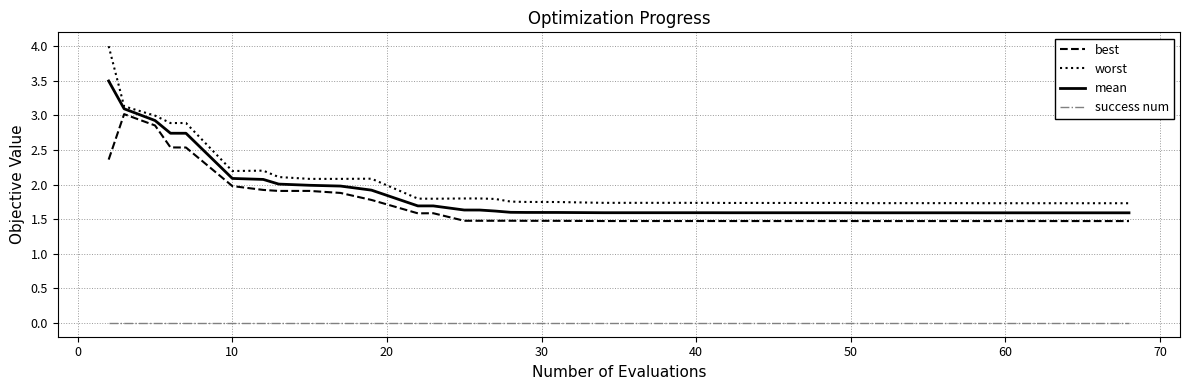

Does the chart have visible grid lines?

Yes